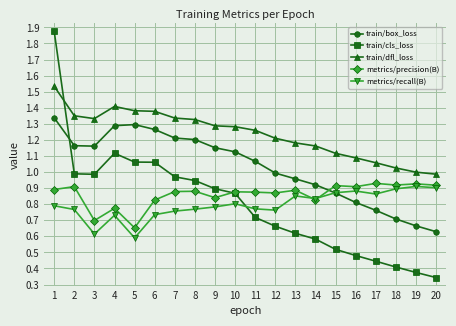

What is the total value across all series at 2?

5.2